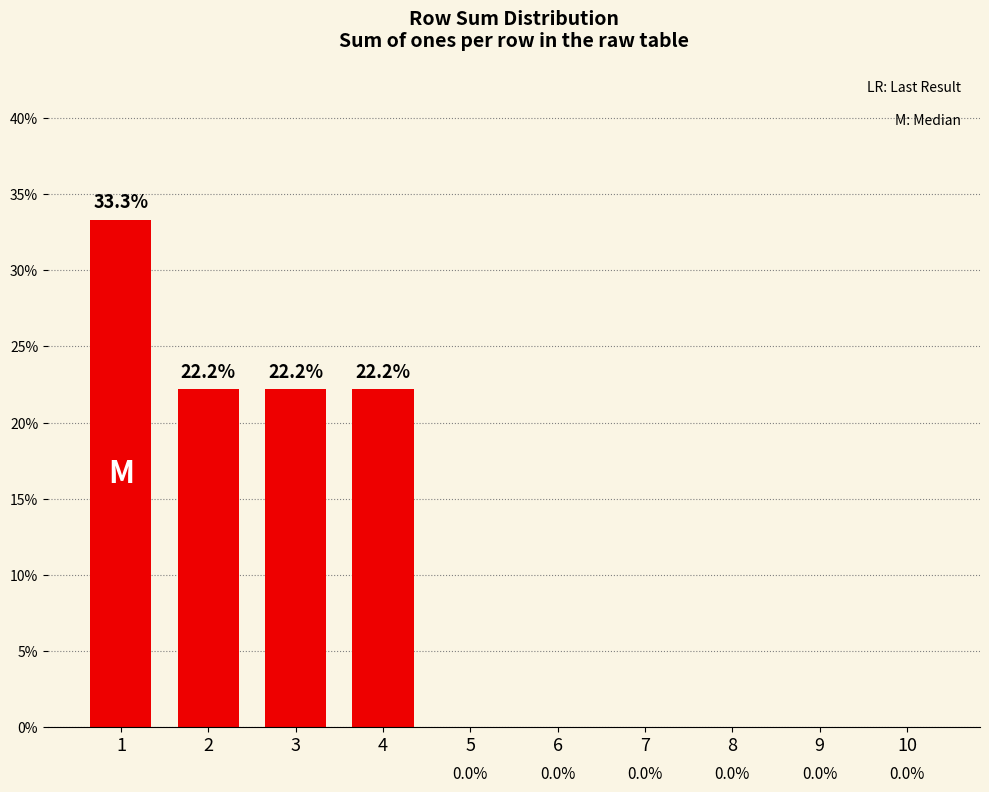

The value at 8 is -0.1. True or false?

False